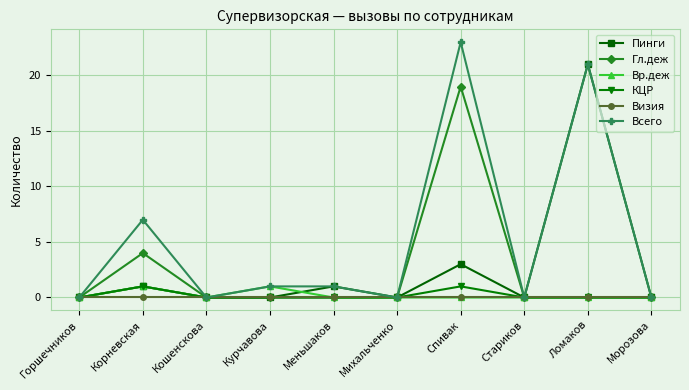

Which series has the largest total across all categories?

Всего